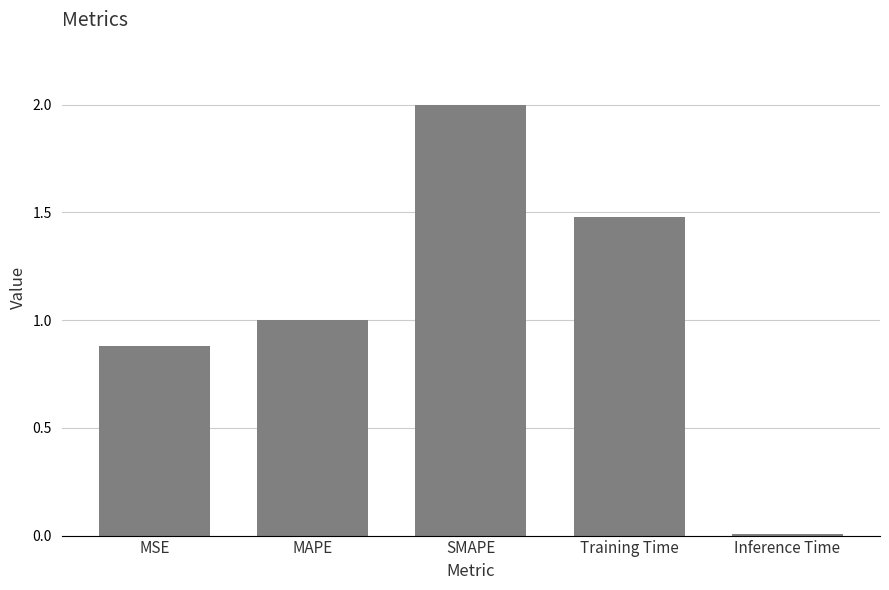

What is the label of the 2nd bar from the right?

Training Time